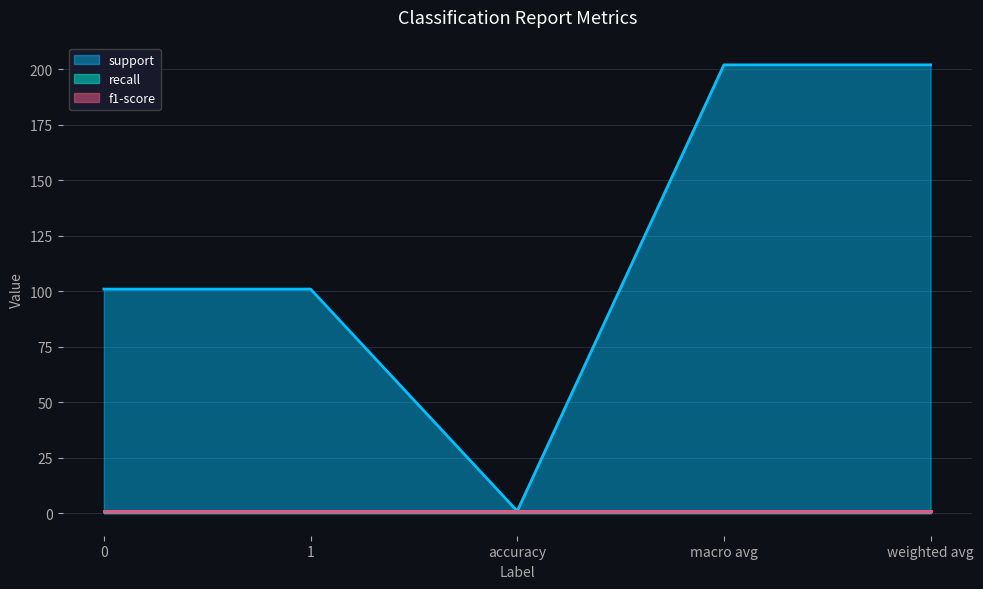

What is the label of the 2nd point from the left?

1